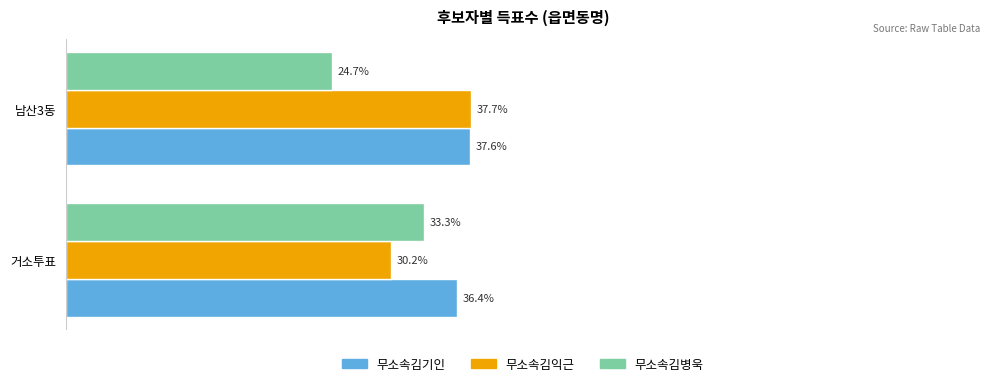

Which series has the largest total across all categories?

무소속김기인